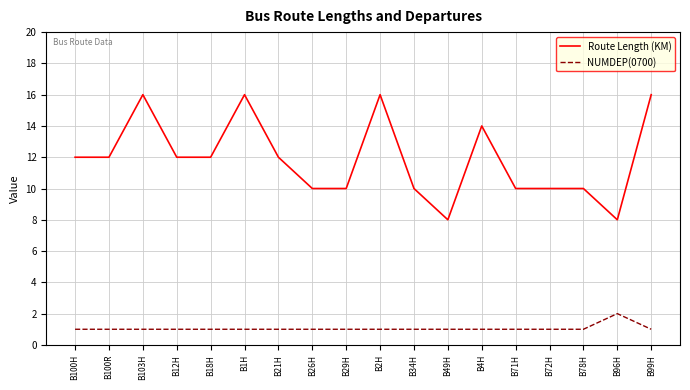

Which series has the widest spread of values?

Route Length (KM)